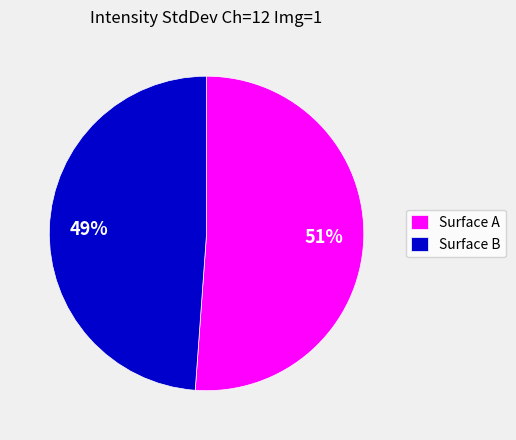

What percentage is the Surface B slice, to the nearest percent?

49%